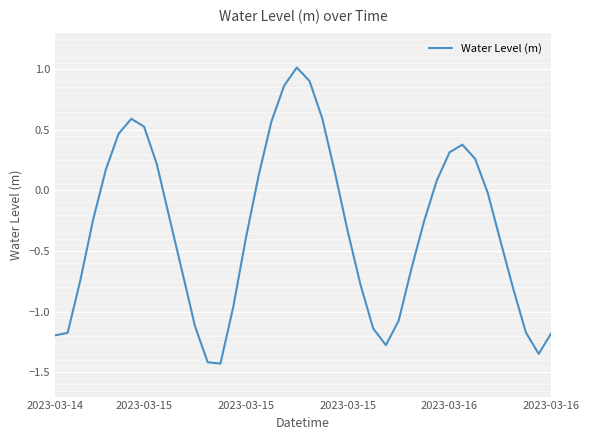

What is the smallest value displayed?

-1.4